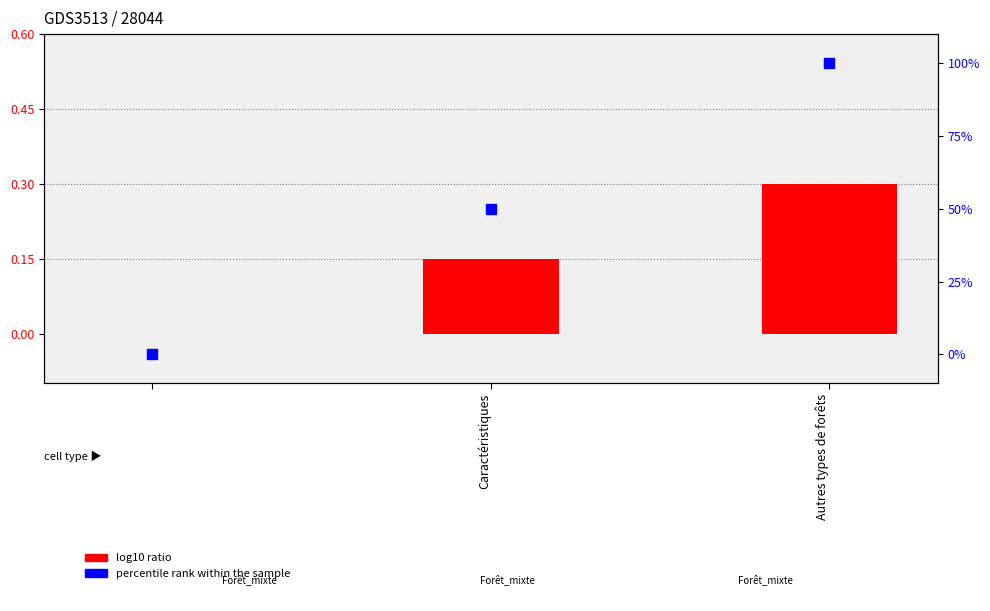

What are all the series names shown in the legend?

log10 ratio, percentile rank within the sample